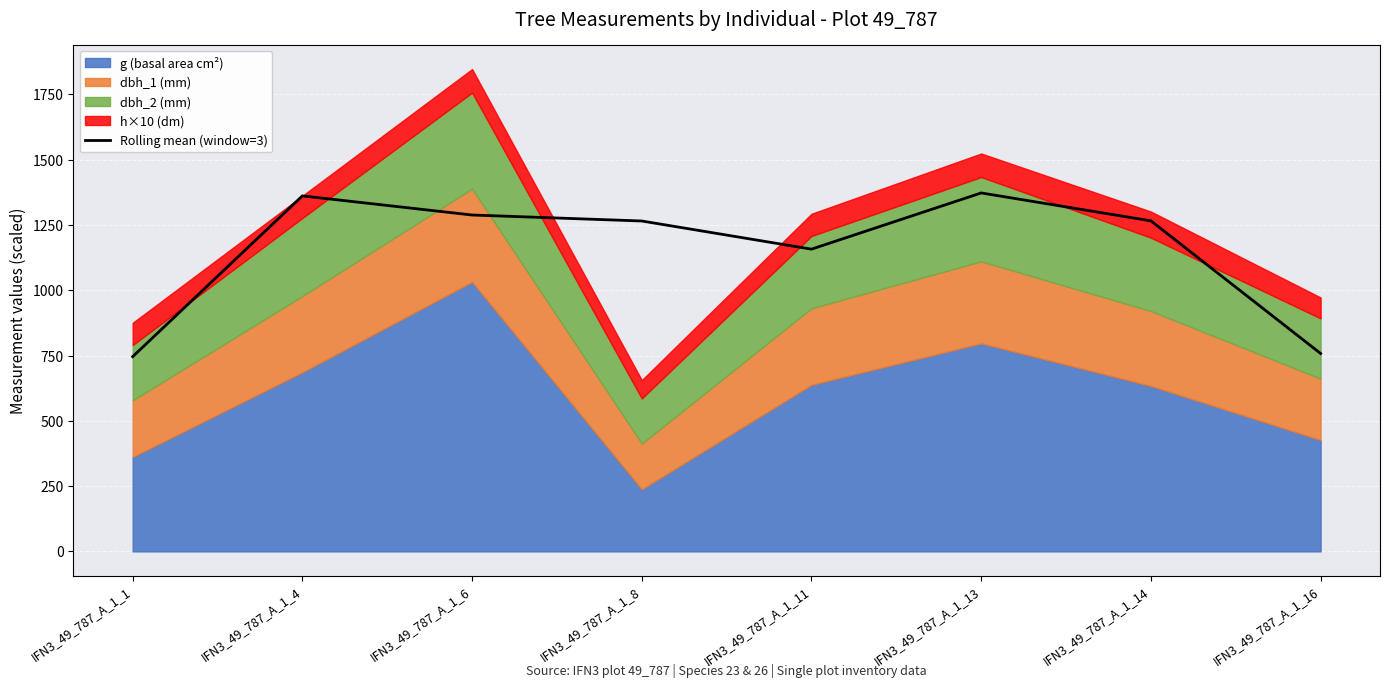

At which category does the data reach its first local peak?

IFN3_49_787_A_1_4